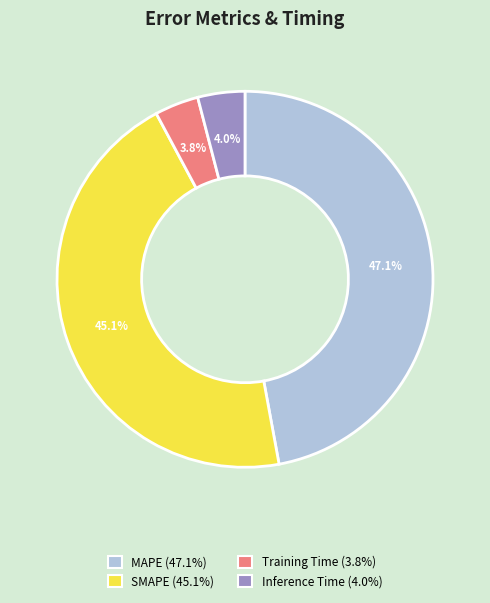

What percentage is the SMAPE slice, to the nearest percent?

45%